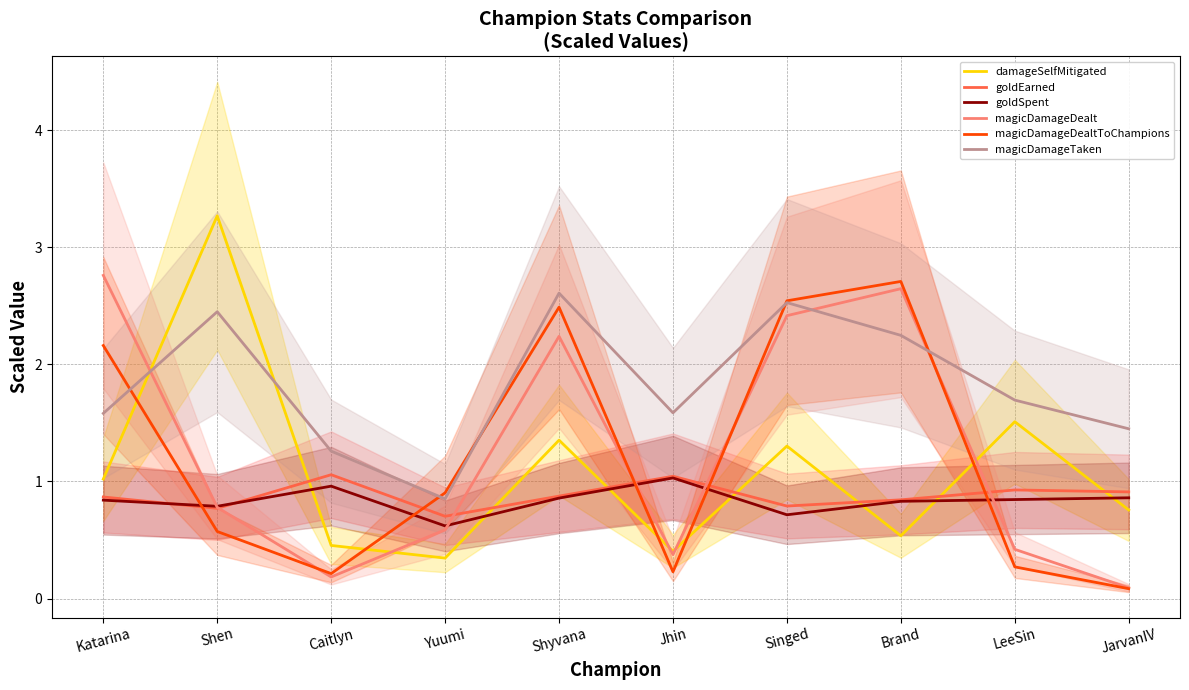

What is the label of the 5th point from the left?

Shyvana